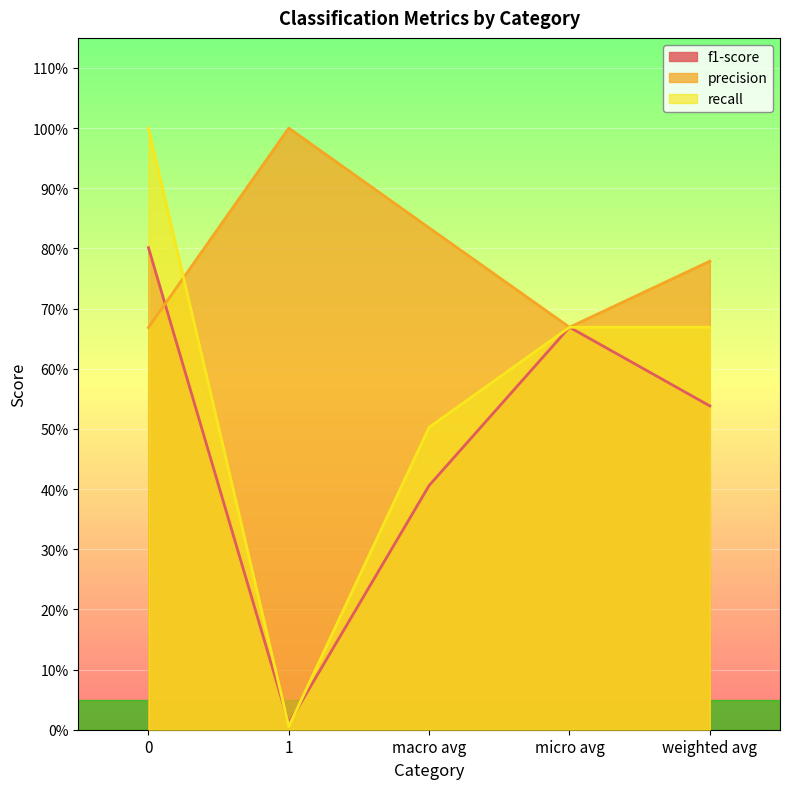

Which series ends up on top after the final intersection of recall and precision?

precision